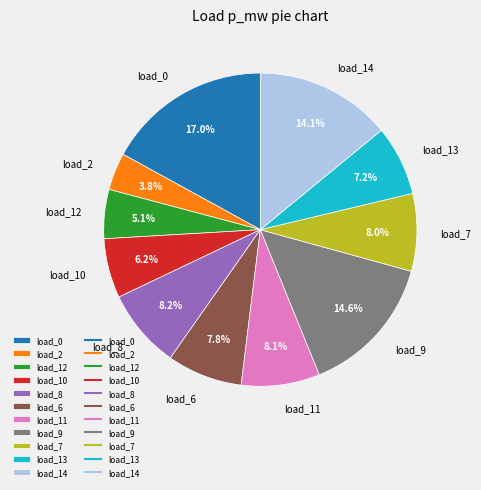

To the nearest percent, what is the average slice percentage?

9%